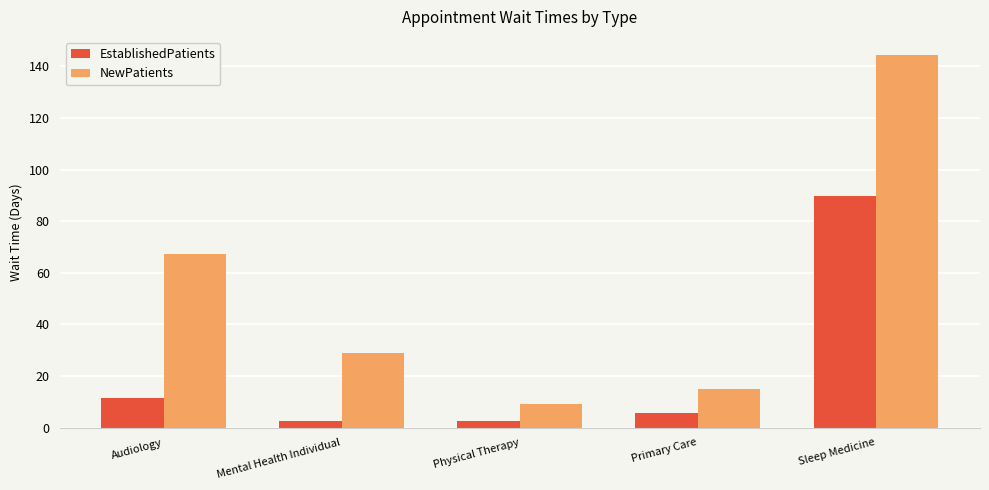

How many data points in EstablishedPatients are above 5?

3